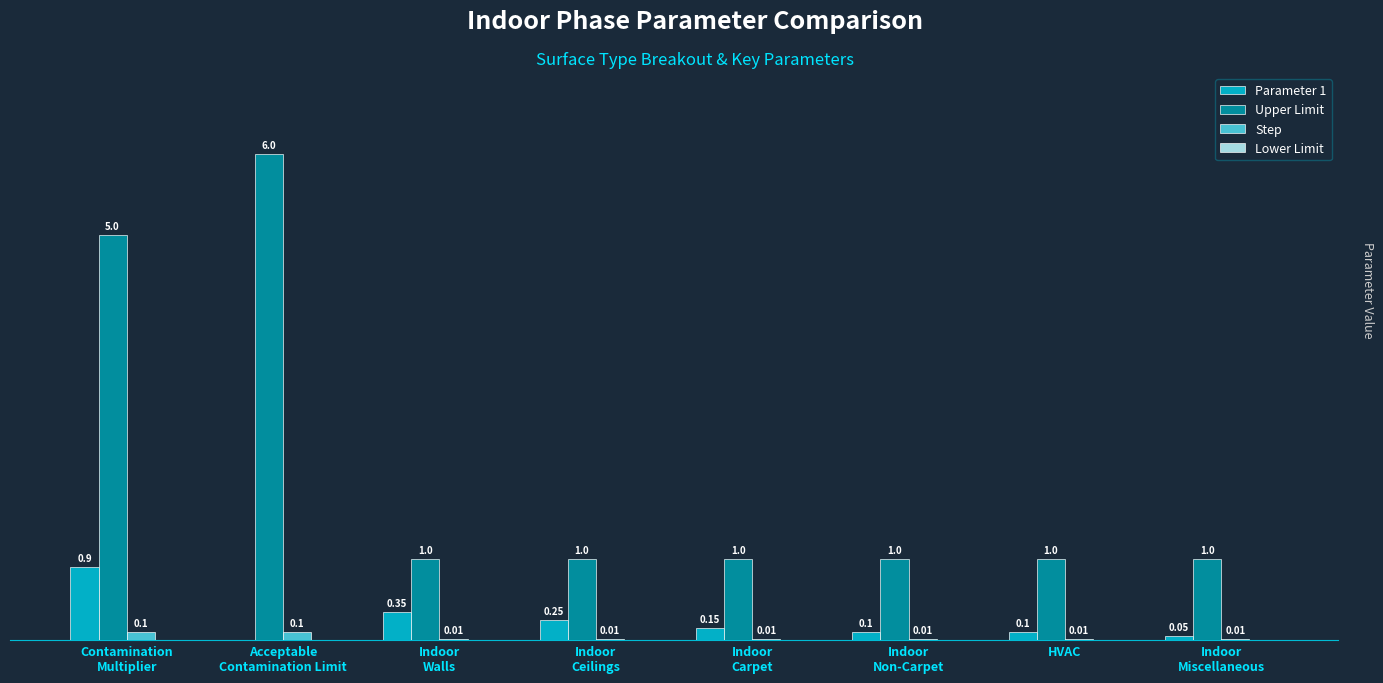

Which series has the largest total across all categories?

Upper Limit